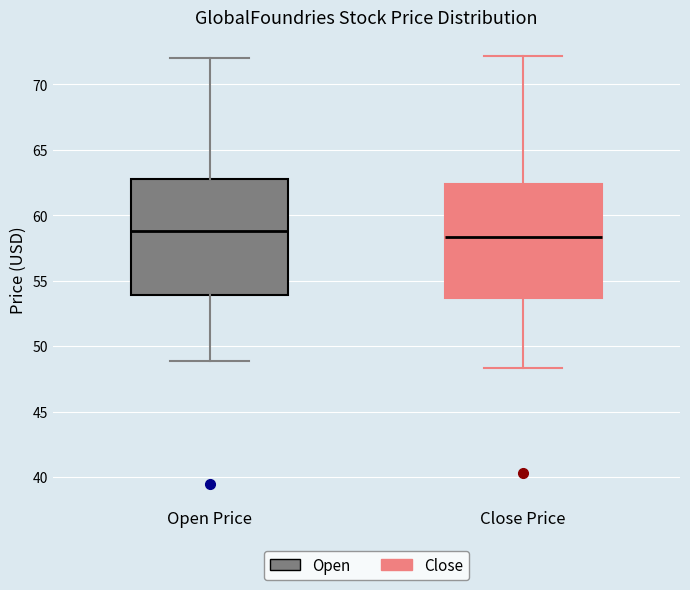

Reading left to right, read every box against the y-axis: the position of its median line, the range the box covers, and the ends of its whiskers. The values are not printed on the chart, so give them approximately, as read against the axis.

Open Price: median 59.0, box 54.0 to 63.0, whiskers 49.0 to 72.0
Close Price: median 58.5, box 53.5 to 62.5, whiskers 48.5 to 72.0